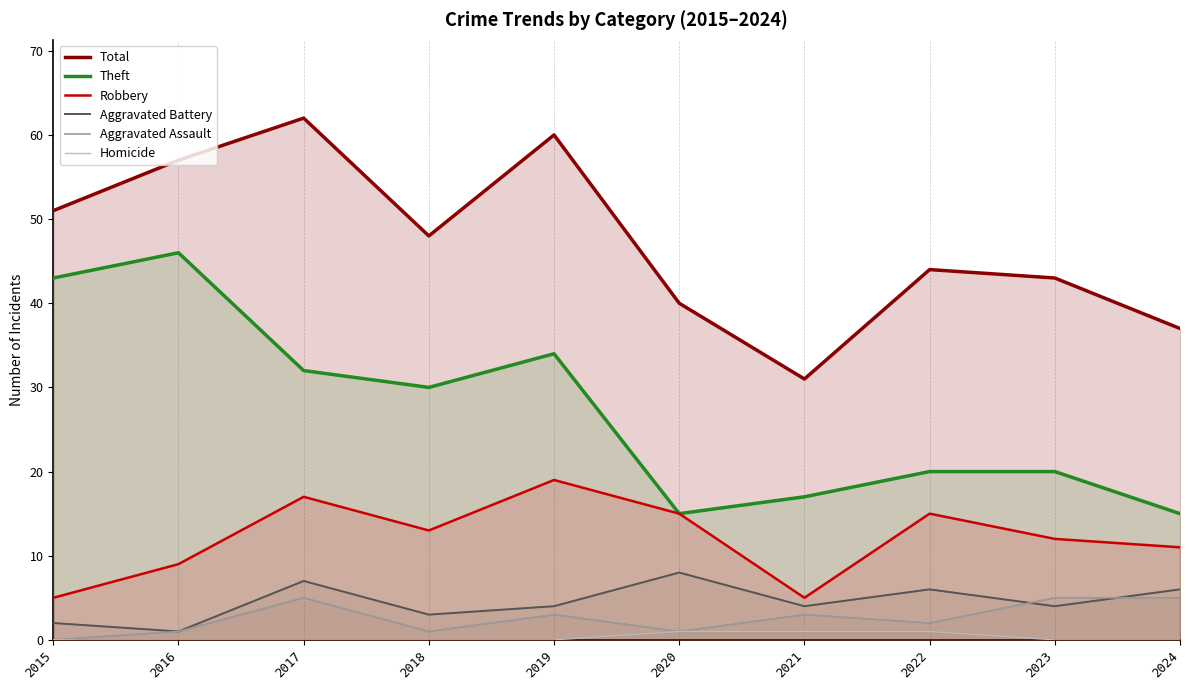

What is the maximum value shown in the chart?

62